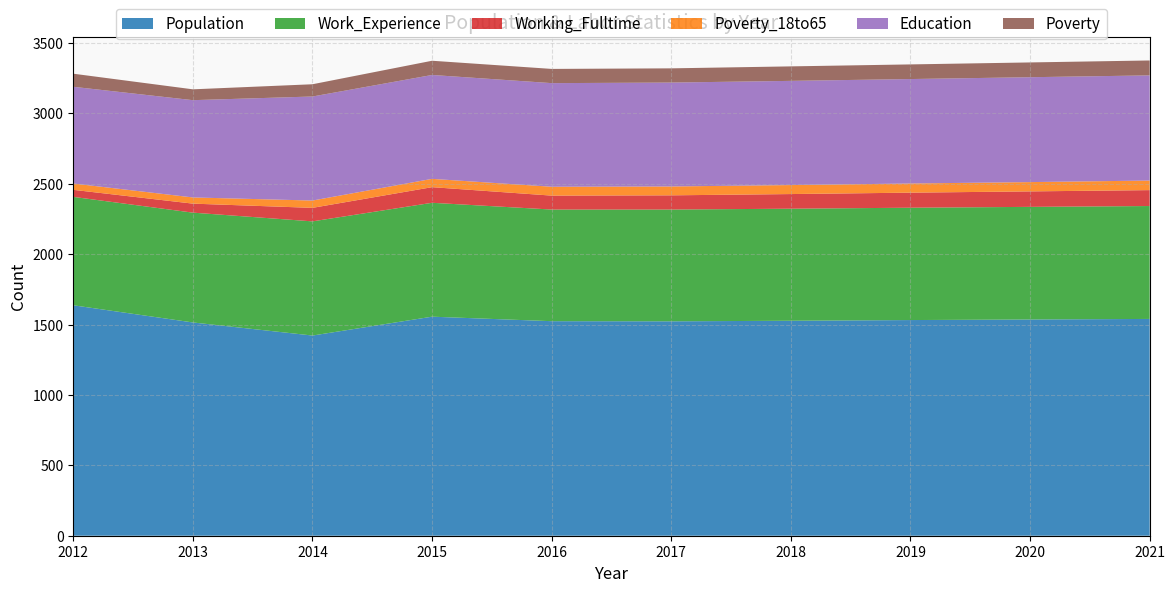

Reading right to left, transcribe all the data shown in this chart.

Population: 1540	1536	1532	1527	1523	1524	1556	1422	1515	1637
Work_Experience: 802	800	798	796	794	793	809	811	780	770
Working_Fulltime: 113	110	107	104	101	99	111	96	64	50
Poverty_18to65: 68	66	65	64	63	63	59	52	44	45
Education: 747	745	742	740	738	736	738	739	691	687
Poverty: 106	105	104	103	101	101	101	87	77	93